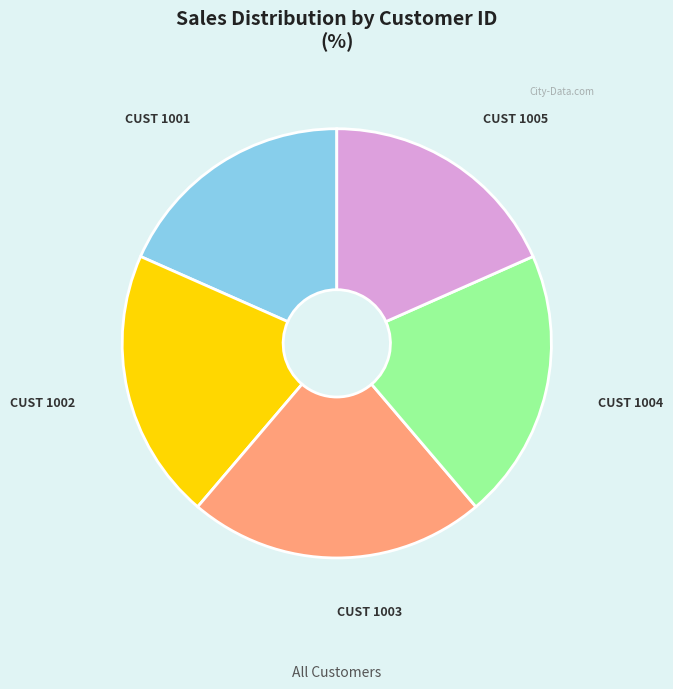

Is there any slice that represents more than half of the pie?

No